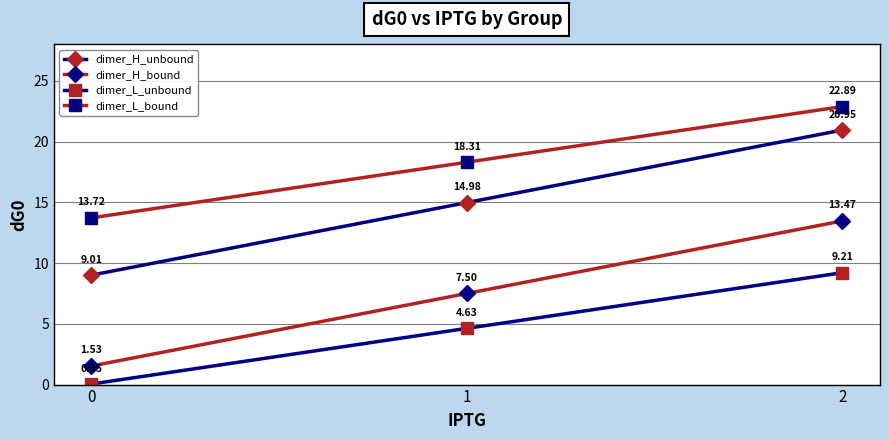

What are all the series names shown in the legend?

dimer_H_unbound, dimer_H_bound, dimer_L_unbound, dimer_L_bound